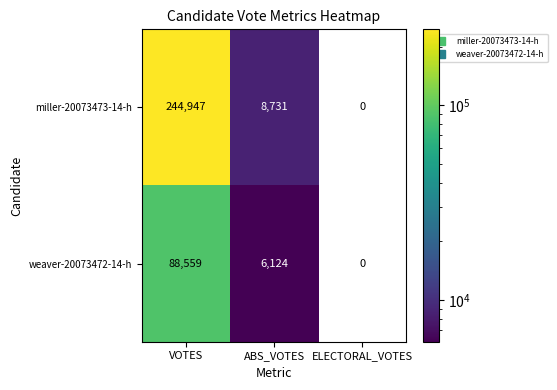

Which series has the largest total across all categories?

miller-20073473-14-h